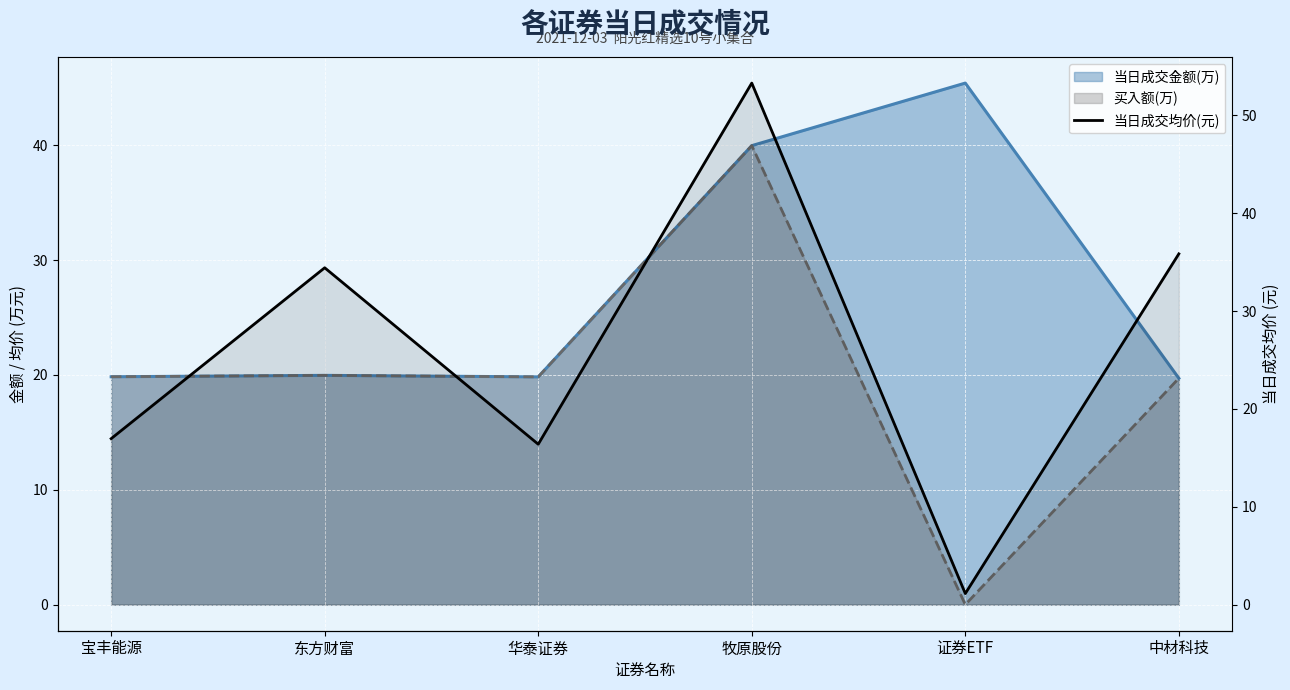

Approximately how many times larger is the value at 中材科技 compared to 东方财富?

1.0